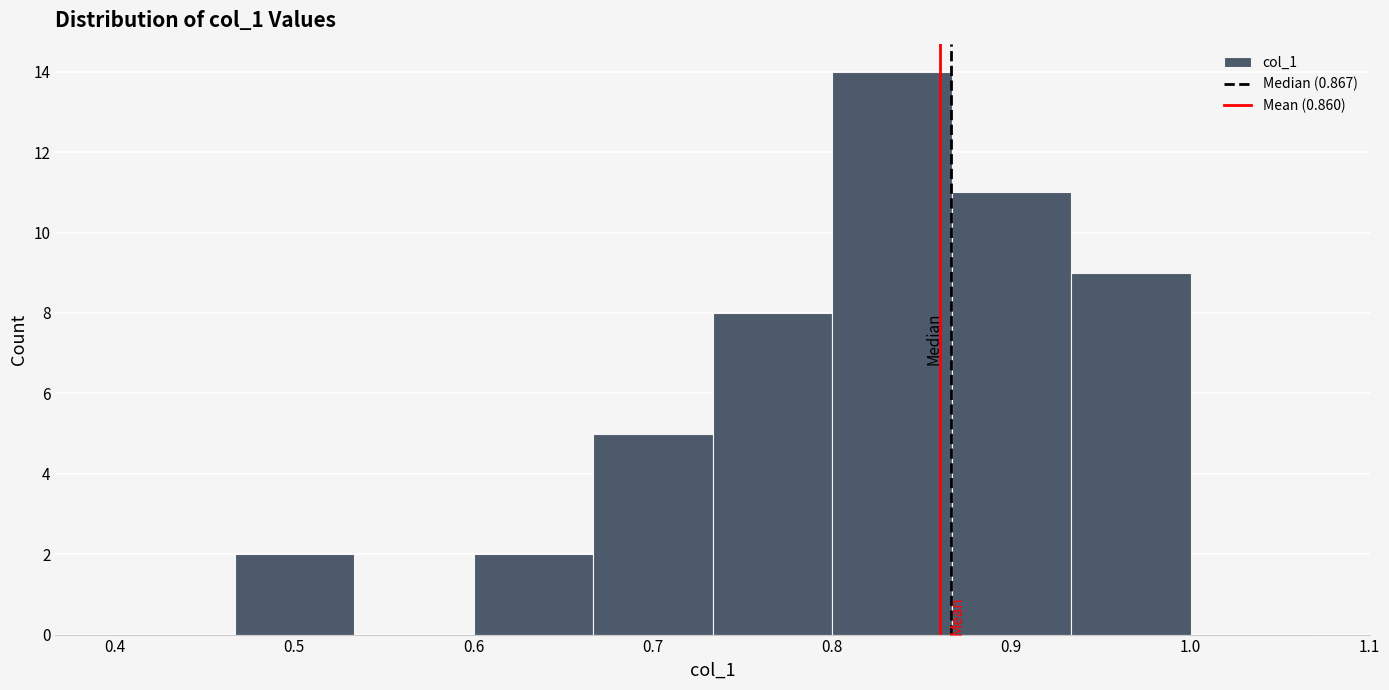

Reading left to right, list every bar in this chart as the range it spans on the x-axis followed by its height. Neither the bar edges nor the heights are printed on the chart, so give them approximately, as read against the axes.

0.40 to 0.47: 0
0.47 to 0.53: 2
0.53 to 0.60: 0
0.60 to 0.67: 2
0.67 to 0.73: 5
0.73 to 0.80: 8
0.80 to 0.87: 14
0.87 to 0.93: 11
0.93 to 1.00: 9
1.00 to 1.07: 0